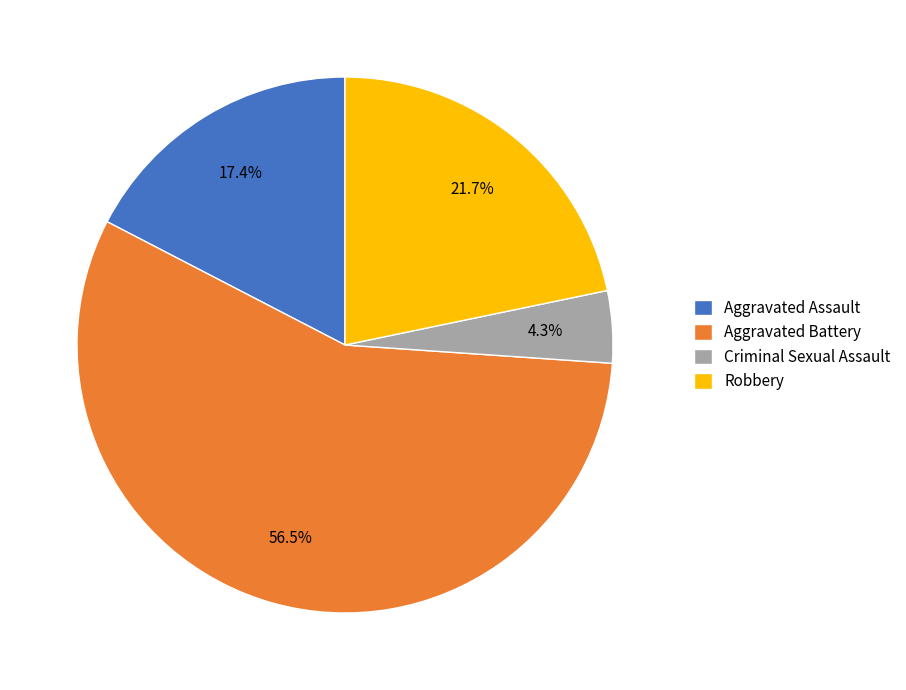

What is the largest slice in the pie chart?

Aggravated Battery